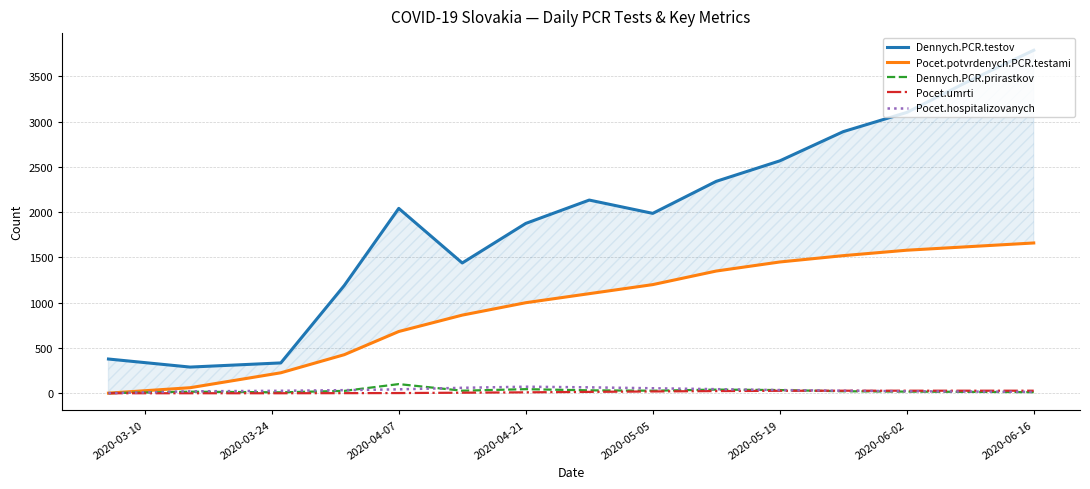

The value of Dennych.PCR.testov at 2020-05-19 is 4589. True or false?

False